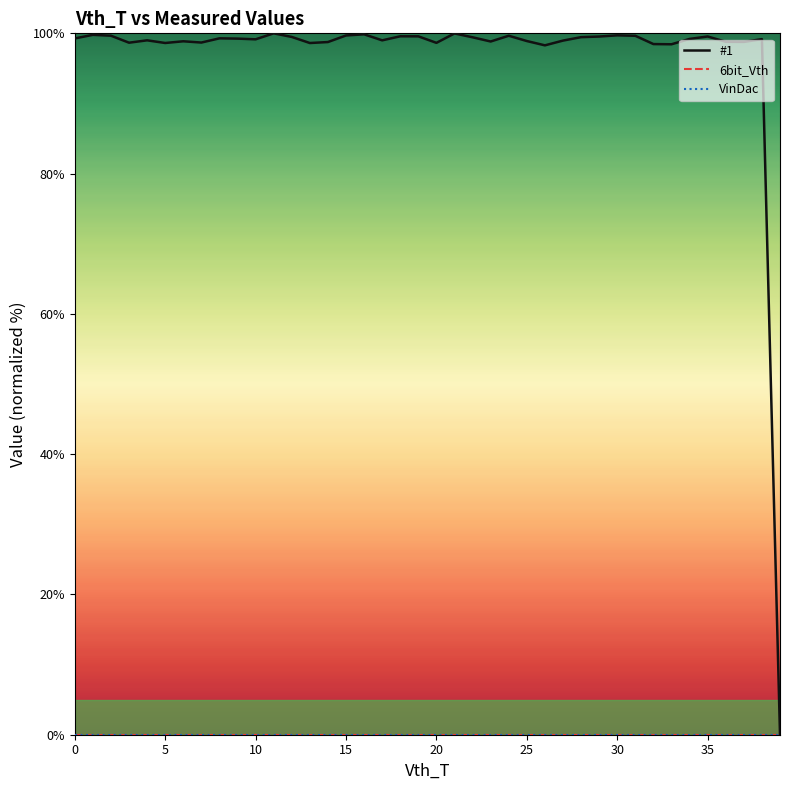

How many lines are shown in the chart?

3